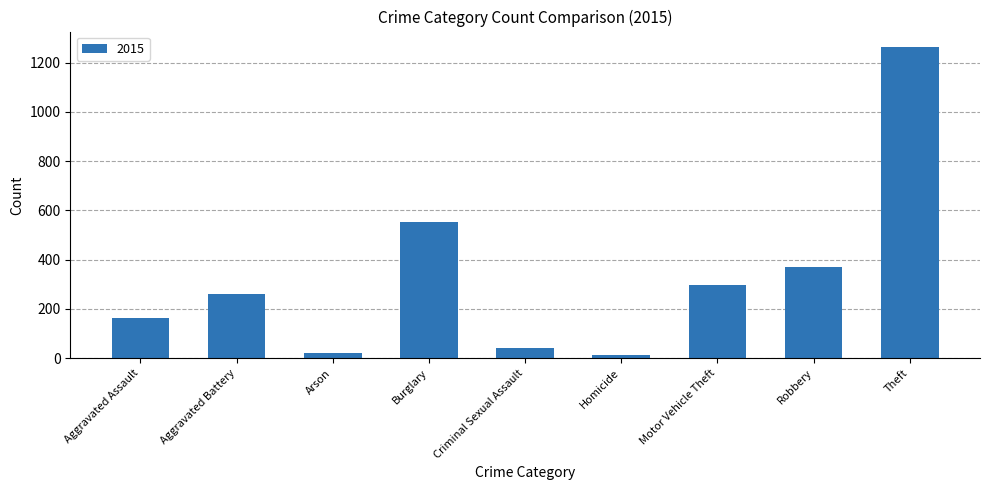

What is the sum of all values?

2987